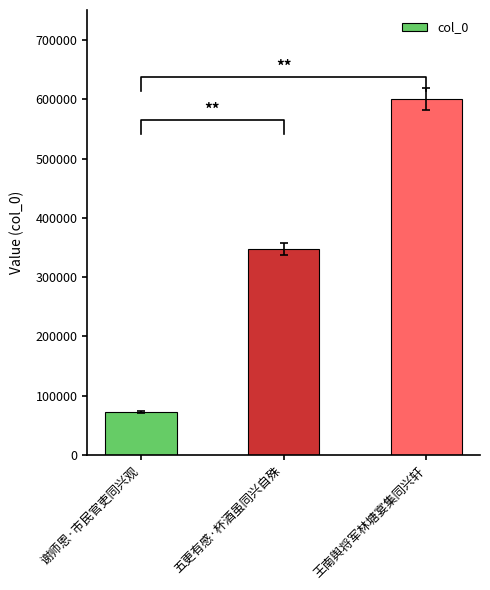

Where does the data first go above 347554?

王南舆将军林塘宴集同兴轩